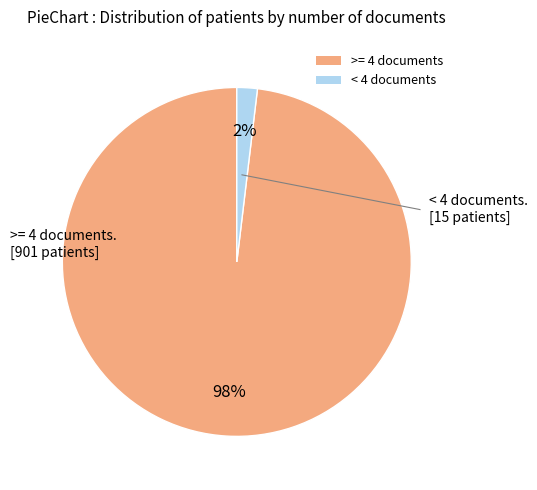

Rank the categories by value from highest to lowest.

>= 4 documents, < 4 documents